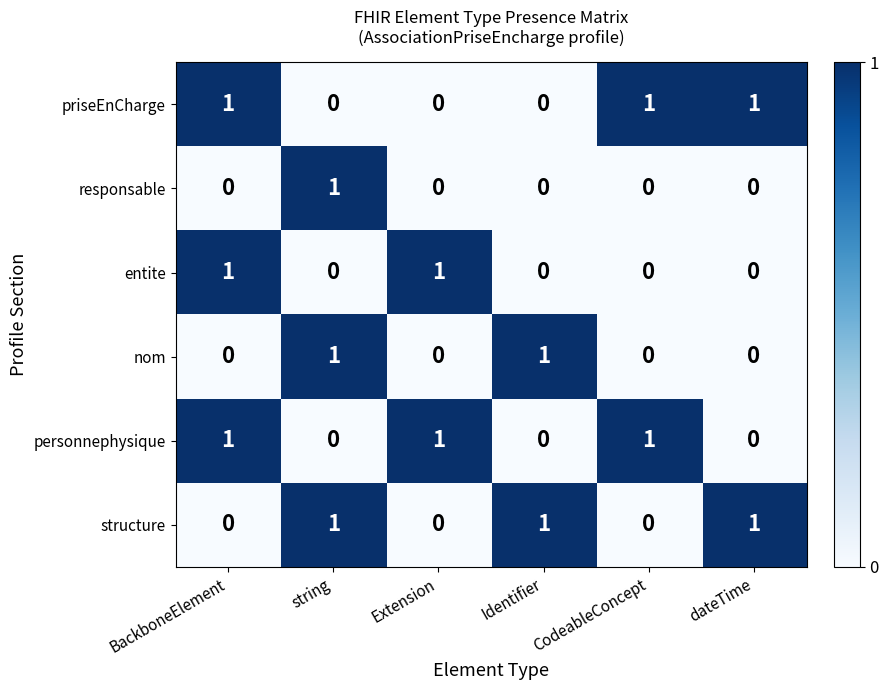

What is the sum of all personnephysique values?

3